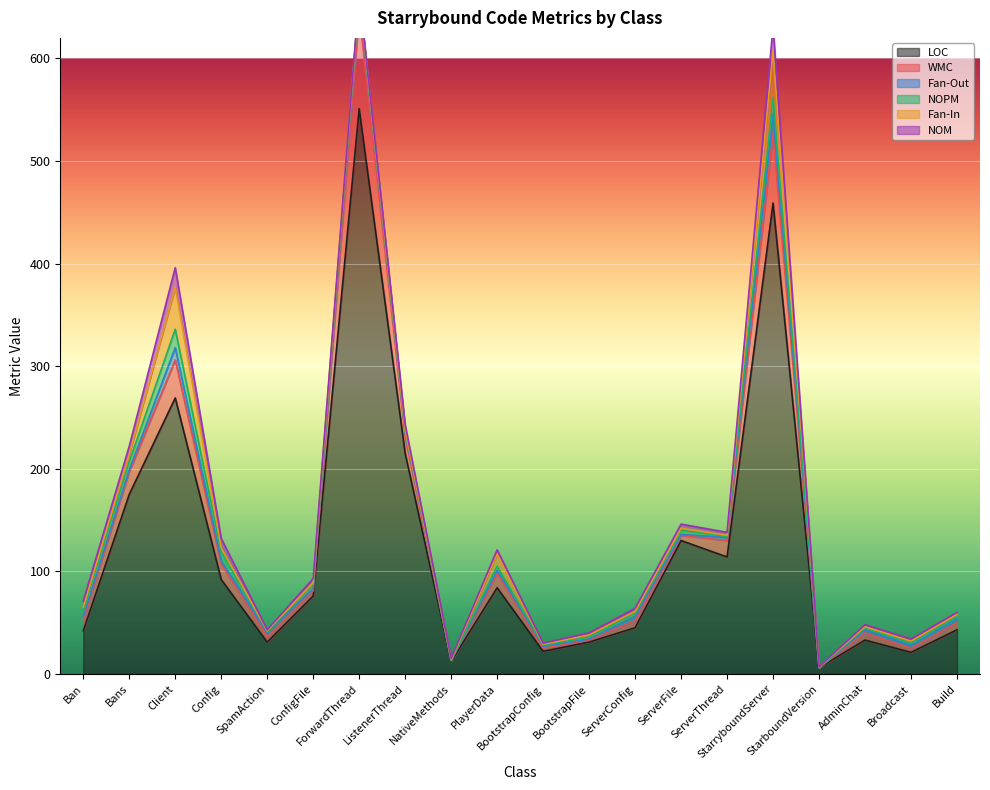

List the series in order of their peak value, lowest first.

NOPM, Fan-Out, NOM, Fan-In, WMC, LOC